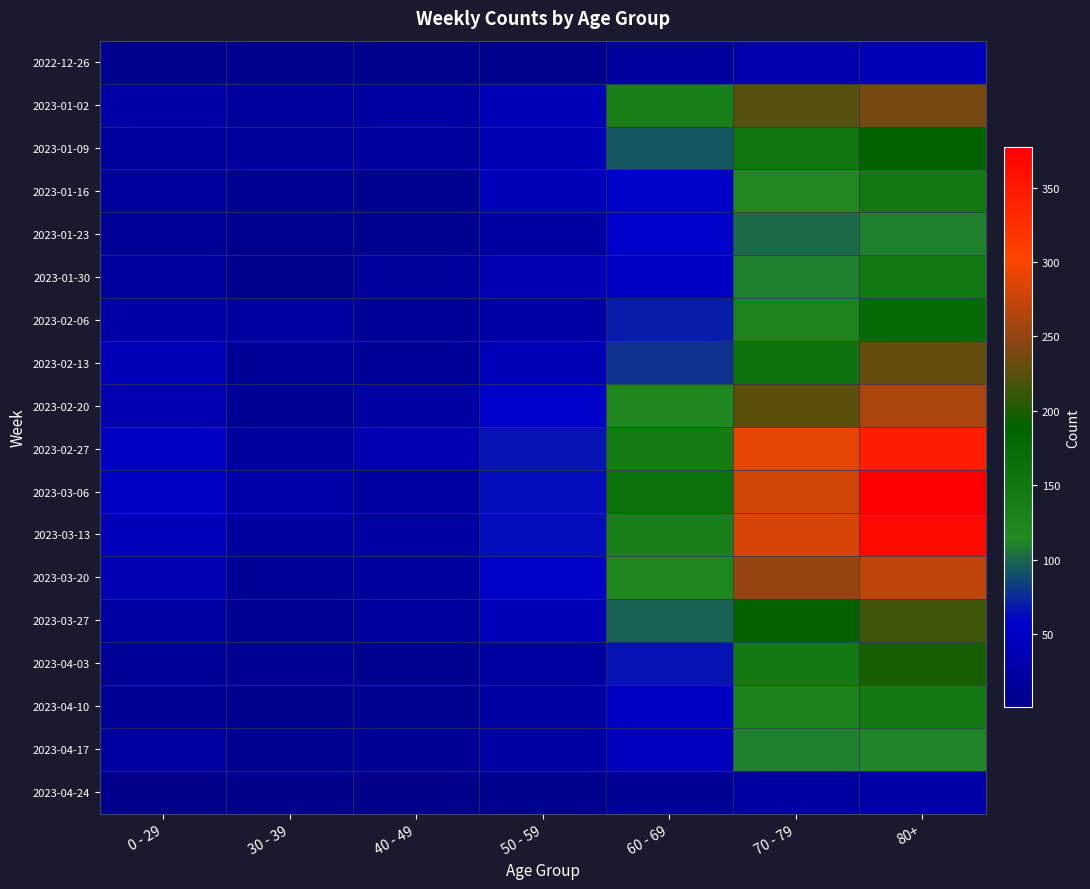

Reading right to left, what are all the values shown in this chart?

2022-12-26: 80+=38	70 - 79=32	60 - 69=16	50 - 59=5	40 - 49=4	30 - 39=5	0 - 29=4
2023-01-02: 80+=237	70 - 79=223	60 - 69=134	50 - 59=41	40 - 49=21	30 - 39=18	0 - 29=25
2023-01-09: 80+=189	70 - 79=152	60 - 69=93	50 - 59=37	40 - 49=16	30 - 39=15	0 - 29=17
2023-01-16: 80+=149	70 - 79=119	60 - 69=53	50 - 59=38	40 - 49=8	30 - 39=11	0 - 29=17
2023-01-23: 80+=111	70 - 79=102	60 - 69=54	50 - 59=21	40 - 49=8	30 - 39=6	0 - 29=14
2023-01-30: 80+=147	70 - 79=110	60 - 69=50	50 - 59=36	40 - 49=15	30 - 39=4	0 - 29=16
2023-02-06: 80+=175	70 - 79=127	60 - 69=69	50 - 59=24	40 - 49=14	30 - 39=20	0 - 29=25
2023-02-13: 80+=229	70 - 79=161	60 - 69=78	50 - 59=38	40 - 49=13	30 - 39=14	0 - 29=38
2023-02-20: 80+=260	70 - 79=226	60 - 69=121	50 - 59=54	40 - 49=22	30 - 39=10	0 - 29=34
2023-02-27: 80+=342	70 - 79=290	60 - 69=142	50 - 59=66	40 - 49=35	30 - 39=18	0 - 29=52
2023-03-06: 80+=377	70 - 79=280	60 - 69=164	50 - 59=64	40 - 49=19	30 - 39=27	0 - 29=52
2023-03-13: 80+=365	70 - 79=282	60 - 69=132	50 - 59=64	40 - 49=23	30 - 39=18	0 - 29=43
2023-03-20: 80+=271	70 - 79=252	60 - 69=120	50 - 59=53	40 - 49=16	30 - 39=13	0 - 29=36
2023-03-27: 80+=214	70 - 79=191	60 - 69=97	50 - 59=39	40 - 49=16	30 - 39=11	0 - 29=22
2023-04-03: 80+=198	70 - 79=145	60 - 69=67	50 - 59=20	40 - 49=7	30 - 39=9	0 - 29=13
2023-04-10: 80+=146	70 - 79=128	60 - 69=48	50 - 59=22	40 - 49=8	30 - 39=4	0 - 29=12
2023-04-17: 80+=112	70 - 79=111	60 - 69=45	50 - 59=22	40 - 49=11	30 - 39=7	0 - 29=19
2023-04-24: 80+=25	70 - 79=19	60 - 69=10	50 - 59=4	40 - 49=1	30 - 39=2	0 - 29=2